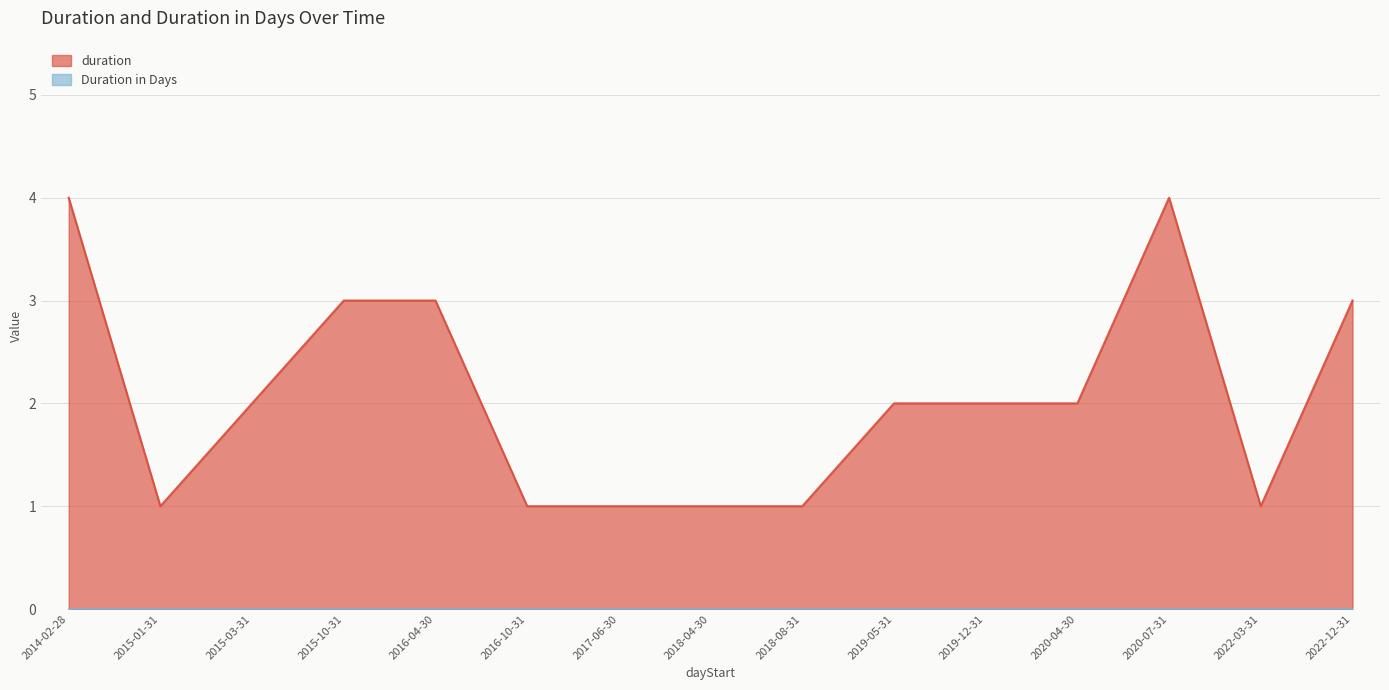

The value at 2019-05-31 is 3. True or false?

False